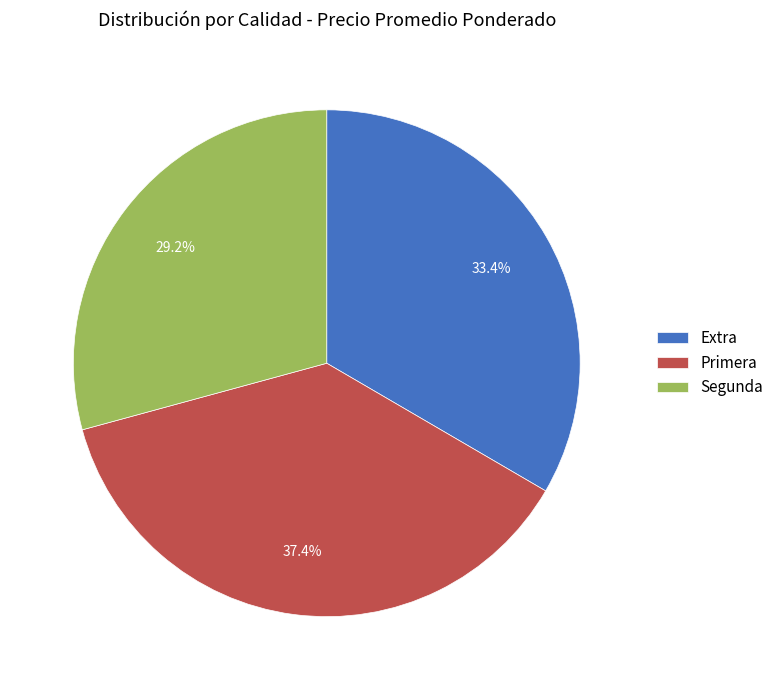

Rank the categories by value from lowest to highest.

Segunda, Extra, Primera